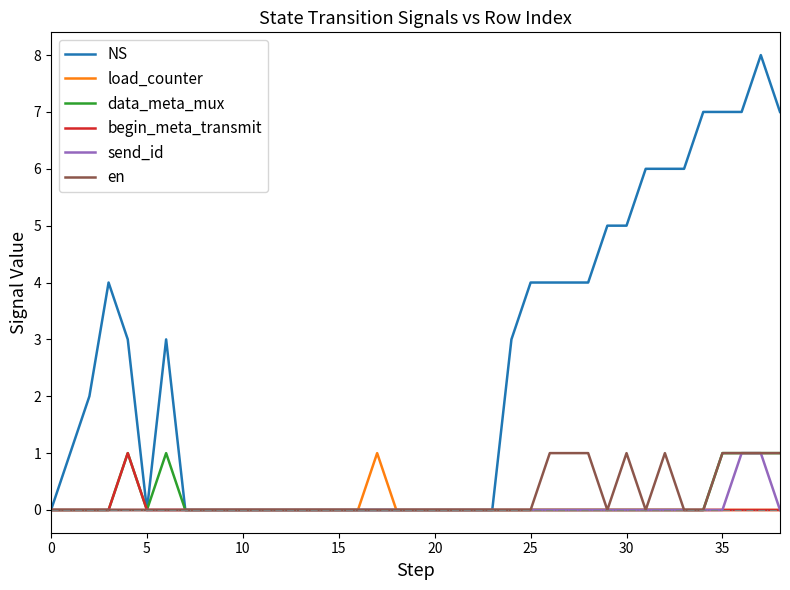

What is the maximum value shown in the chart?

8